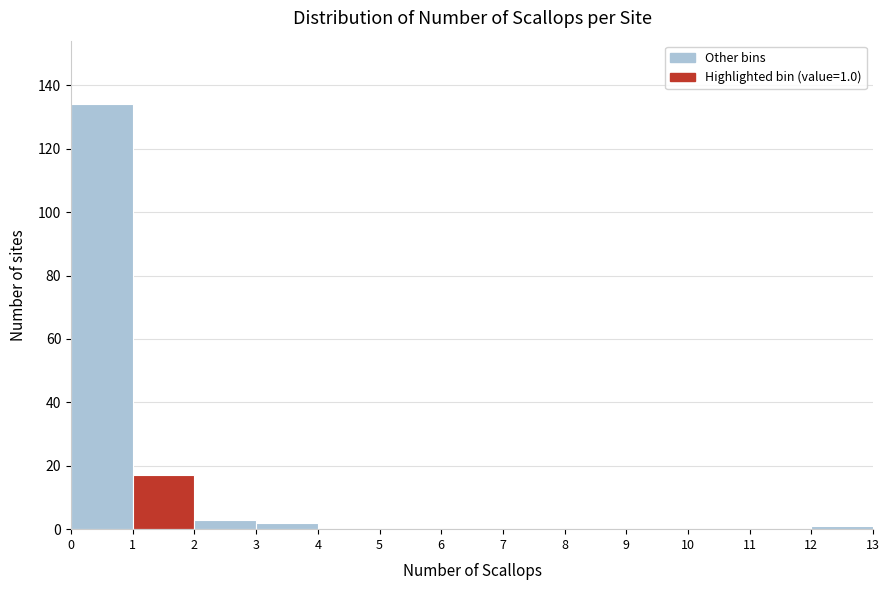

Which range on the x-axis has the tallest bar?

0 to 1